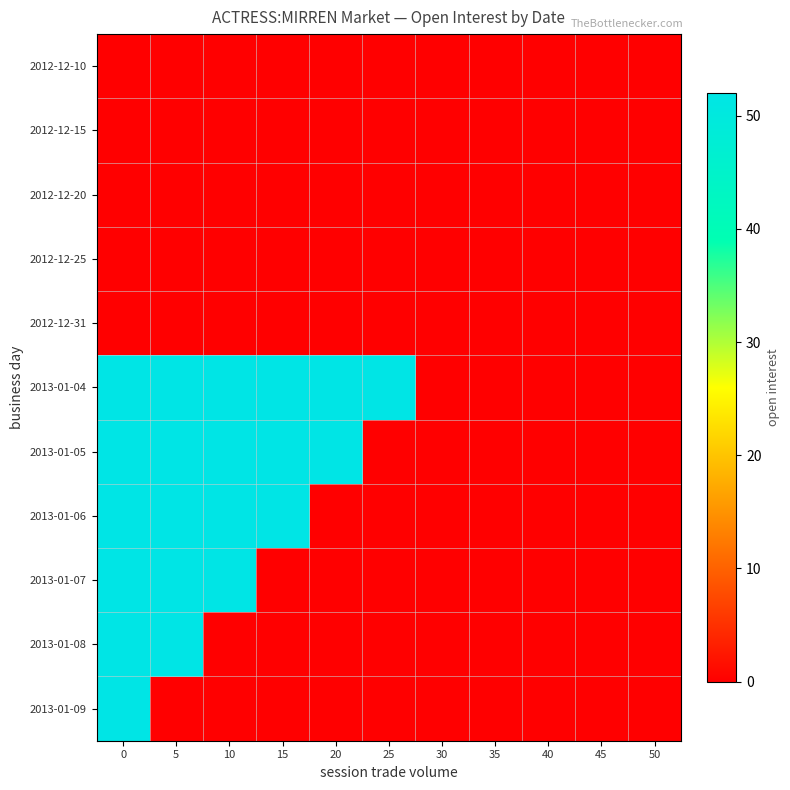

Reading left to right, what are all the values shown in this chart?

2012-12-10: 0=0	5=0	10=0	15=0	20=0	25=0	30=0	35=0	40=0	45=0	50=0
2012-12-15: 0=0	5=0	10=0	15=0	20=0	25=0	30=0	35=0	40=0	45=0	50=0
2012-12-20: 0=0	5=0	10=0	15=0	20=0	25=0	30=0	35=0	40=0	45=0	50=0
2012-12-25: 0=0	5=0	10=0	15=0	20=0	25=0	30=0	35=0	40=0	45=0	50=0
2012-12-31: 0=0	5=0	10=0	15=0	20=0	25=0	30=0	35=0	40=0	45=0	50=0
2013-01-04: 0=52	5=52	10=52	15=52	20=52	25=52	30=0	35=0	40=0	45=0	50=0
2013-01-05: 0=52	5=52	10=52	15=52	20=52	25=0	30=0	35=0	40=0	45=0	50=0
2013-01-06: 0=52	5=52	10=52	15=52	20=0	25=0	30=0	35=0	40=0	45=0	50=0
2013-01-07: 0=52	5=52	10=52	15=0	20=0	25=0	30=0	35=0	40=0	45=0	50=0
2013-01-08: 0=52	5=52	10=0	15=0	20=0	25=0	30=0	35=0	40=0	45=0	50=0
2013-01-09: 0=52	5=0	10=0	15=0	20=0	25=0	30=0	35=0	40=0	45=0	50=0